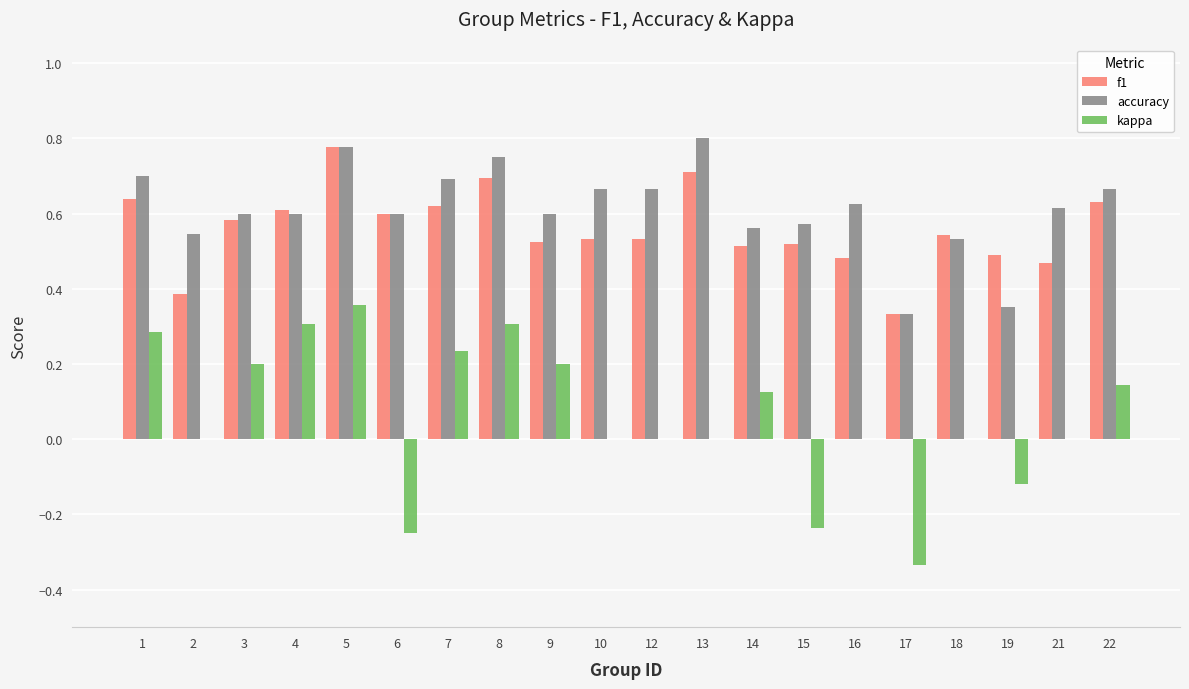

True or false: kappa has a value of 0.5 at 4.

False